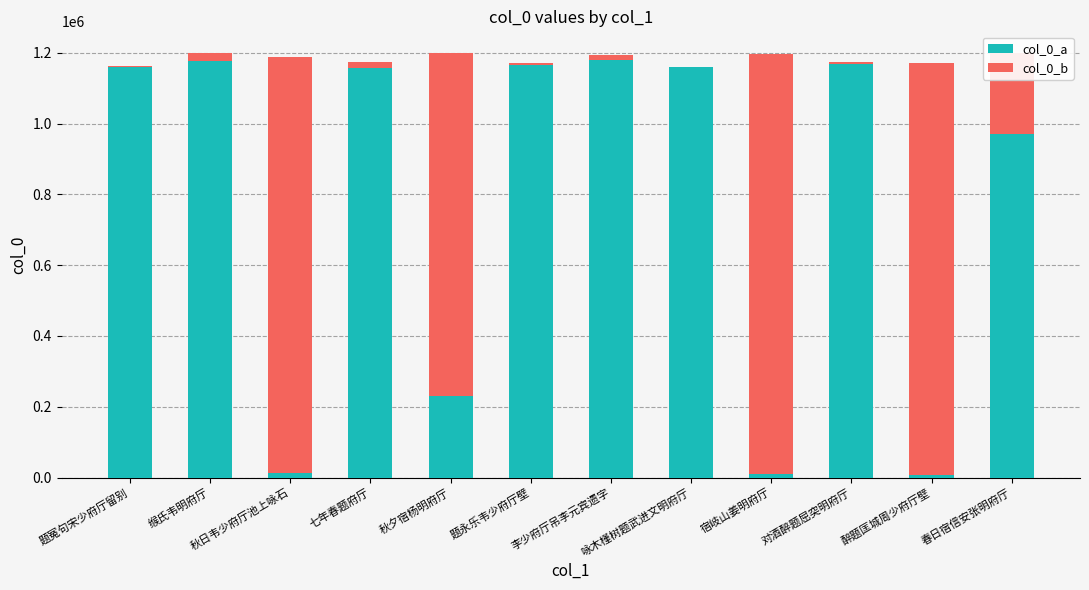

What are all the series names shown in the legend?

col_0_a, col_0_b